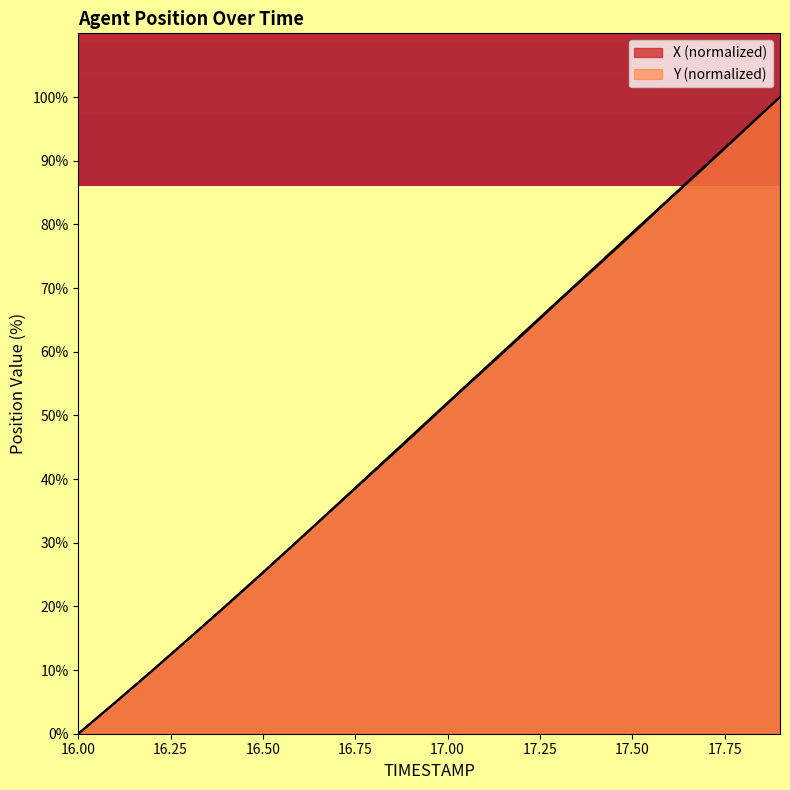

Does the chart have visible grid lines?

No